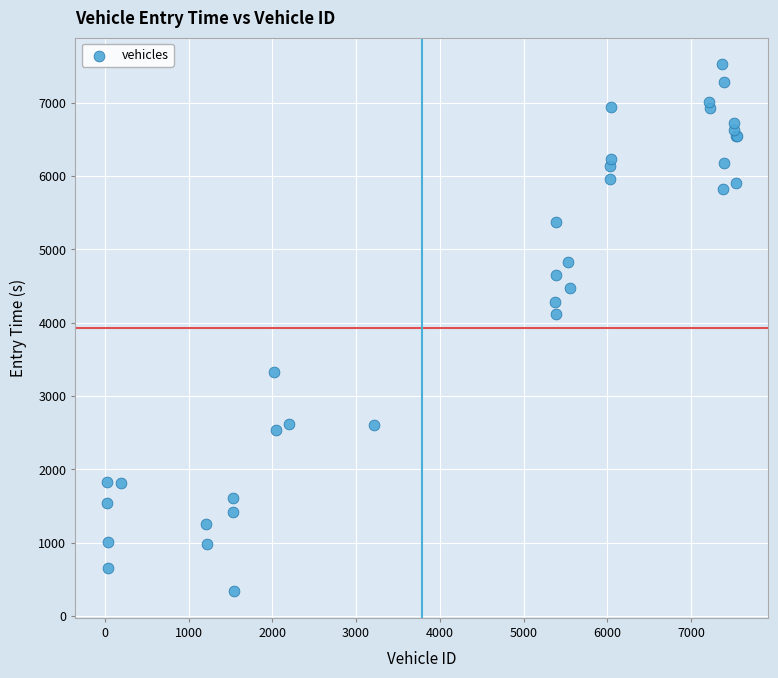

What Y value in the scatter plot is closest to 3931?

4124.8